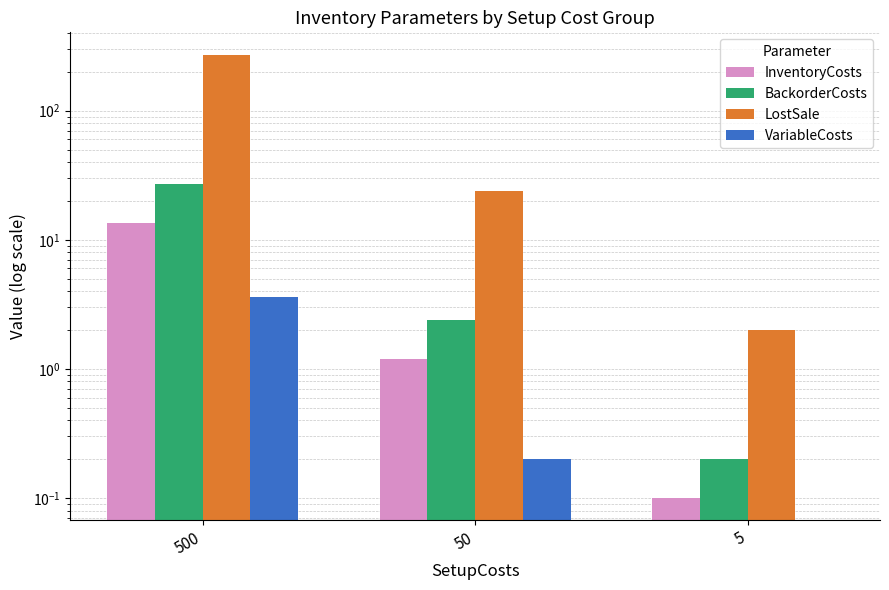

True or false: InventoryCosts has a value of 0.1 at 5.

False